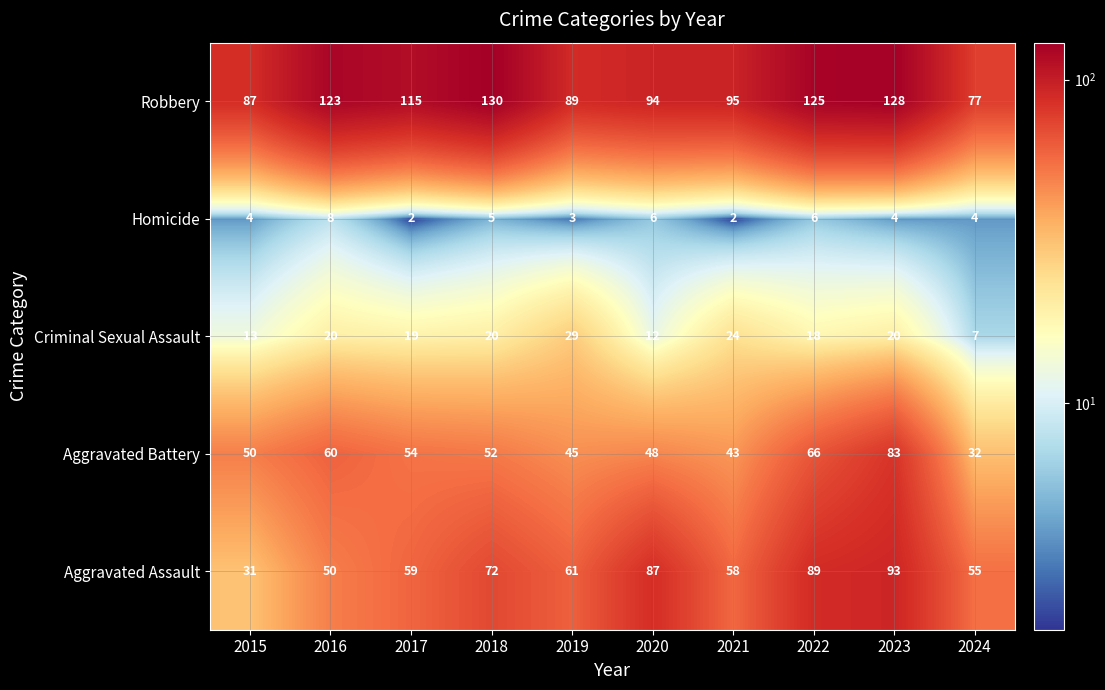

What is the difference between the maximum and minimum values in the Criminal Sexual Assault series?

22